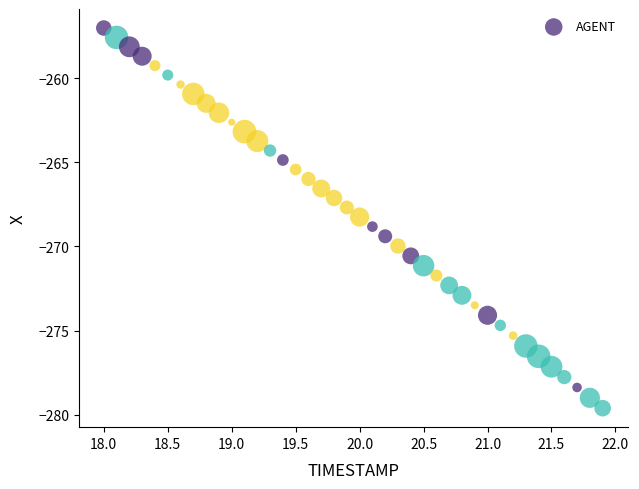

What is the range of Y values (max minus min)?

22.6